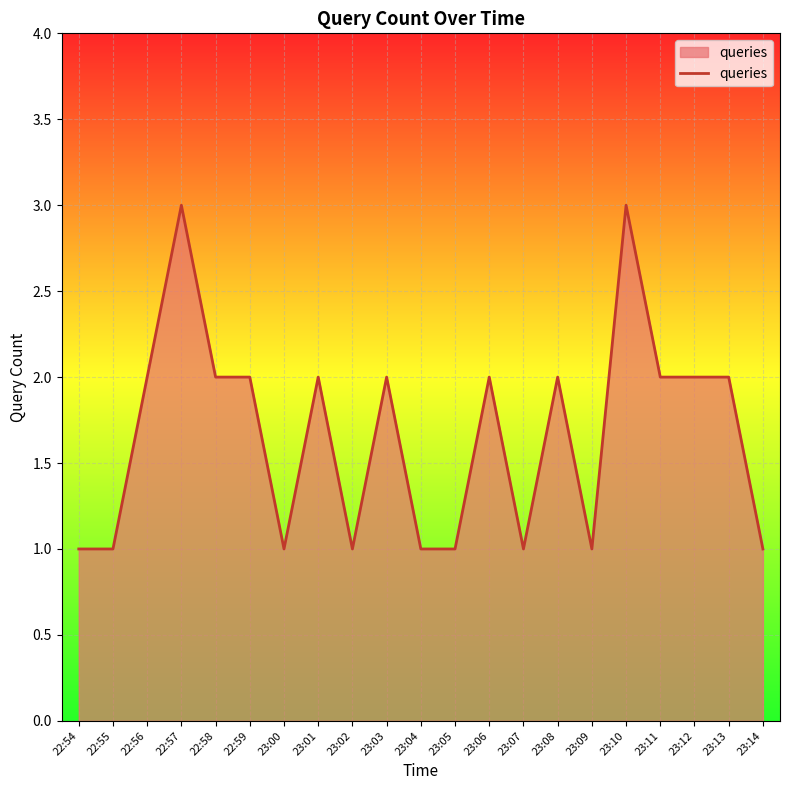

Which has a higher value, 23:00 or 22:58?

22:58